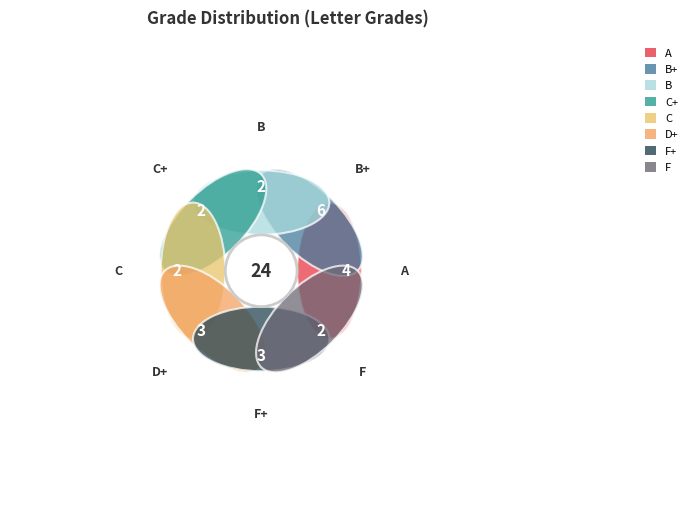

Is it true that B+ is 25% of the pie?

True